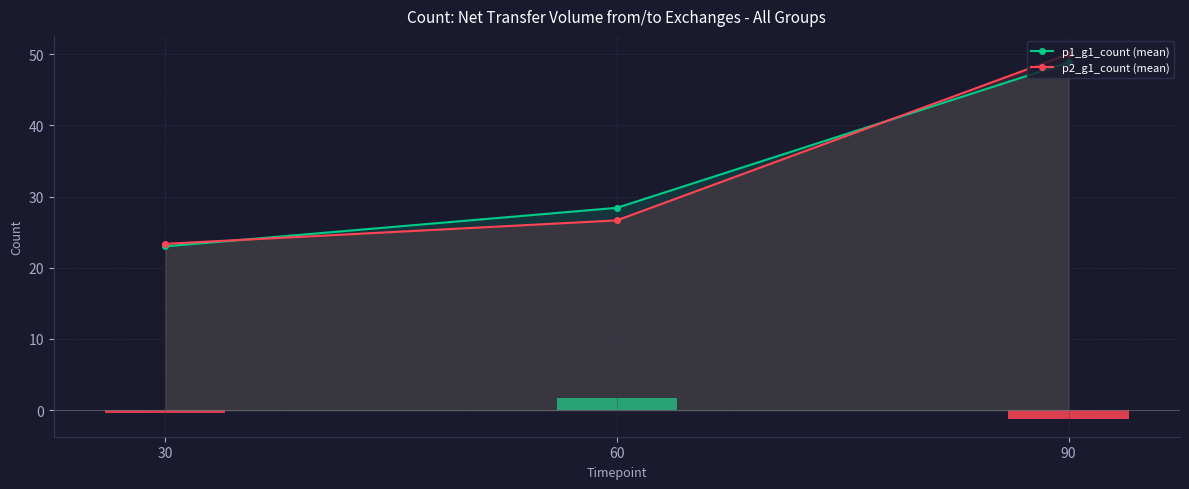

Between 60 and 90, which series saw the biggest shift?

p2_g1_count (mean)